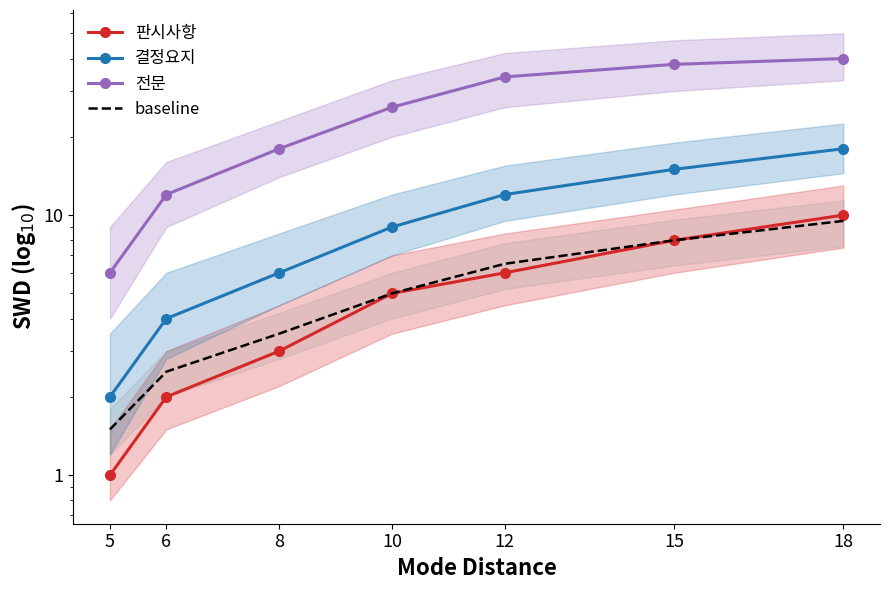

Reading left to right, extract all data points from this chart.

판시사항: 5=1.0	6=2.0	8=3.0	10=5.0	12=6.0	15=8.0	18=10.0
결정요지: 5=2.0	6=4.0	8=6.0	10=9.0	12=12.0	15=15.0	18=18.0
전문: 5=6.0	6=12.0	8=18.0	10=26.0	12=34.0	15=38.0	18=40.0
baseline: 5=1.5	6=2.5	8=3.5	10=5.0	12=6.5	15=8.0	18=9.5